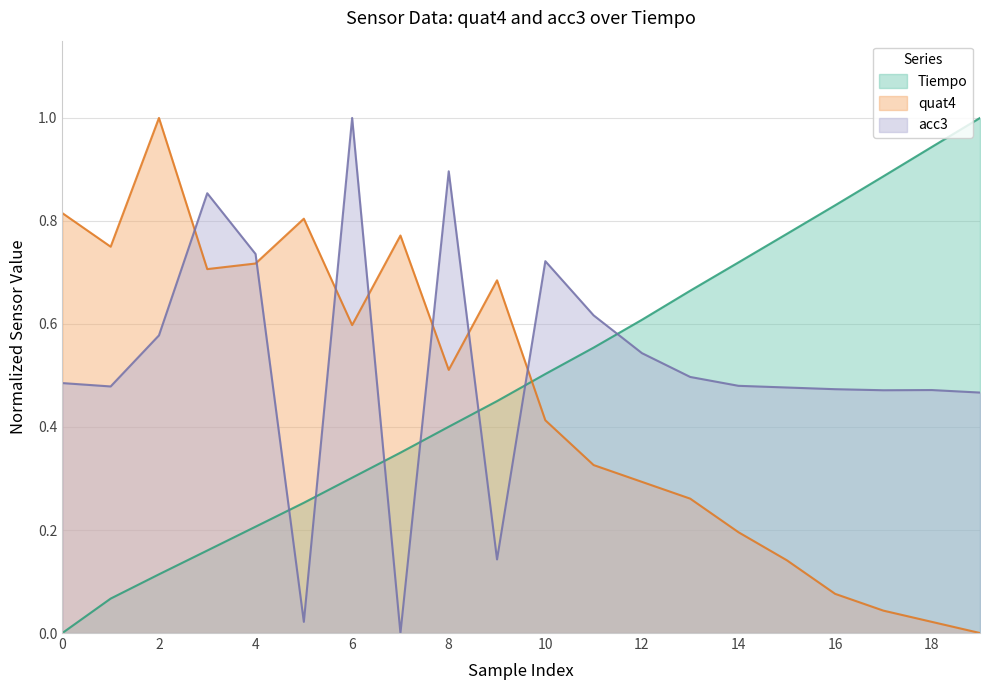

Where do Tiempo and acc3 first cross each other?

4 and 5